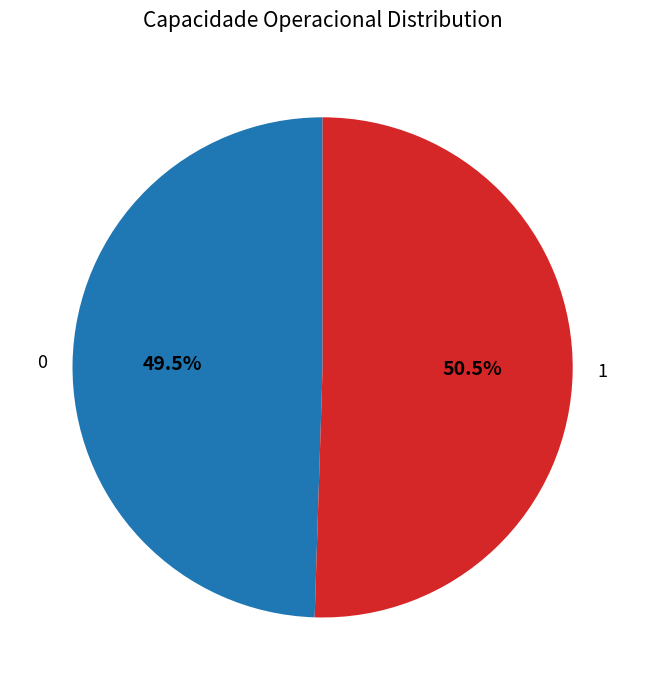

Is there any slice that represents more than half of the pie?

Yes